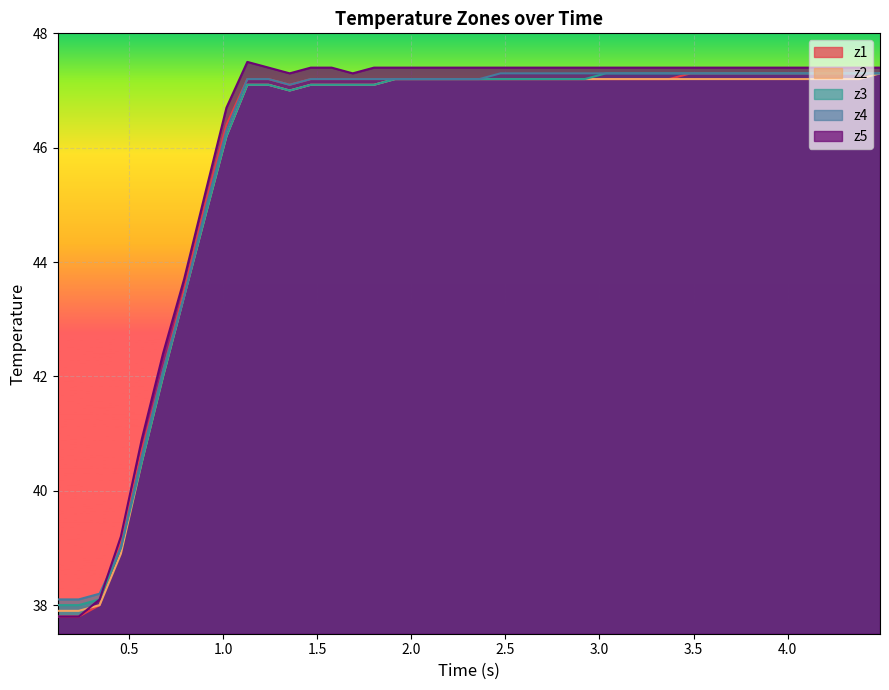

What is the maximum value for z3?

47.3